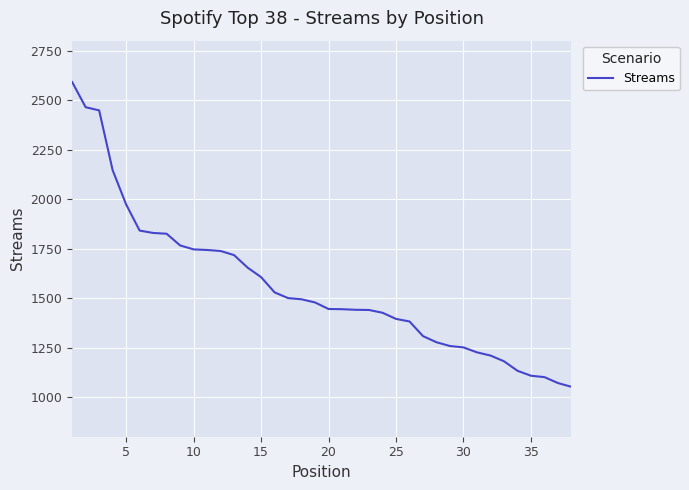

What is the average value?

1559